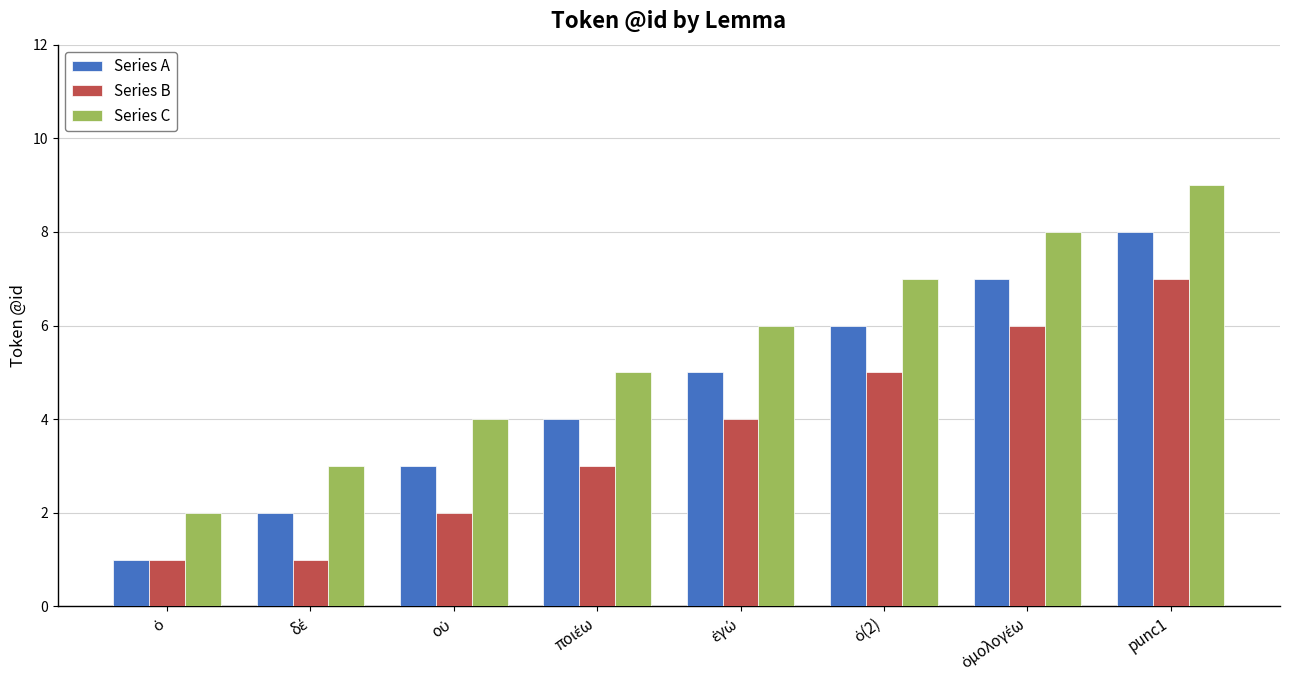

At which category is the sum across all series the highest?

punc1